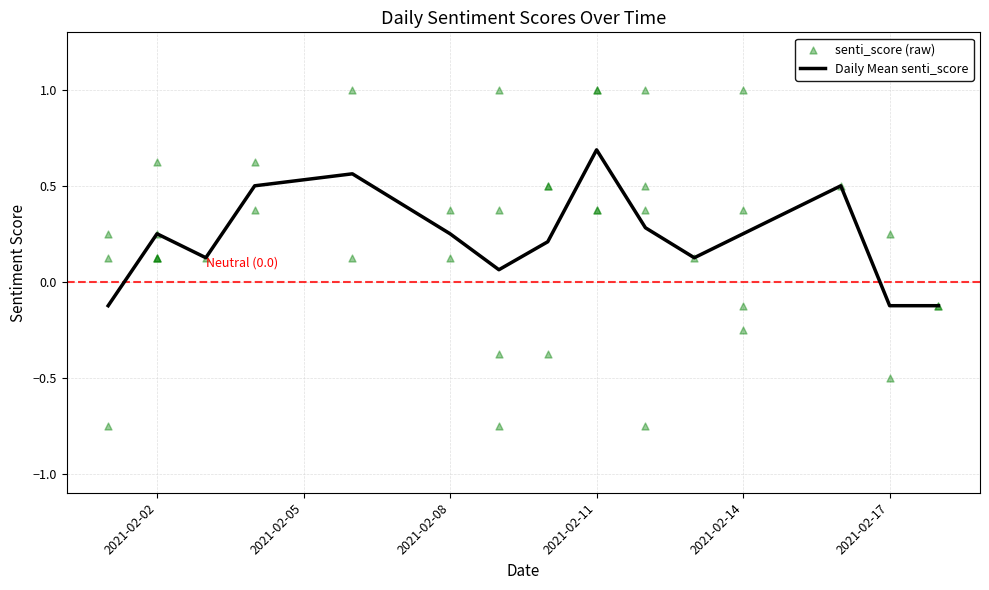

At which label does Daily Mean senti_score first exceed 0?

2021-02-02